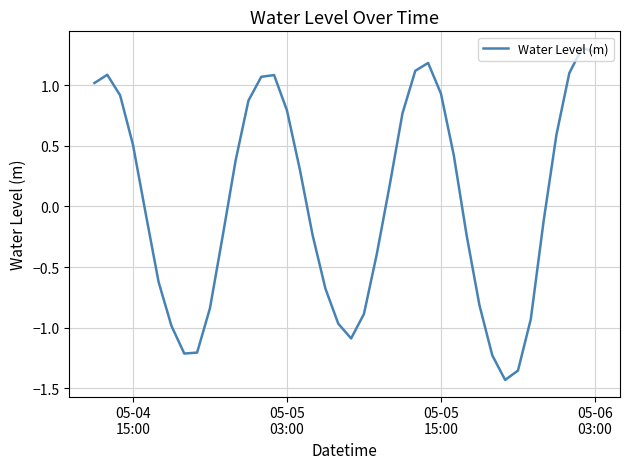

What is the greatest value displayed?

1.3